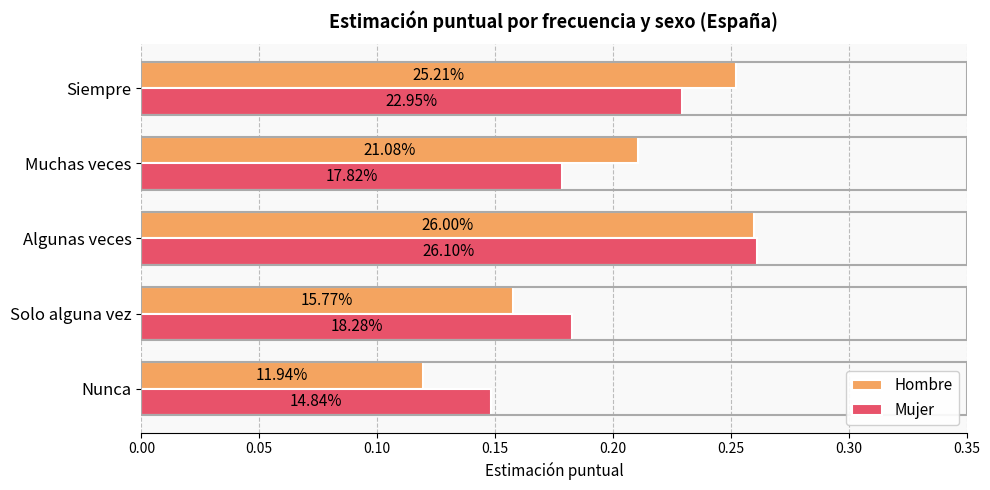

What are all the series names shown in the legend?

Hombre, Mujer